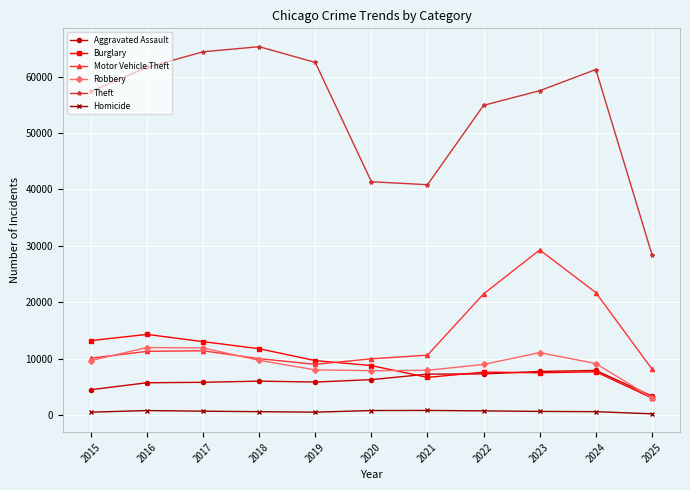

What is the value of the Burglary point at the 4th from the left?

11747